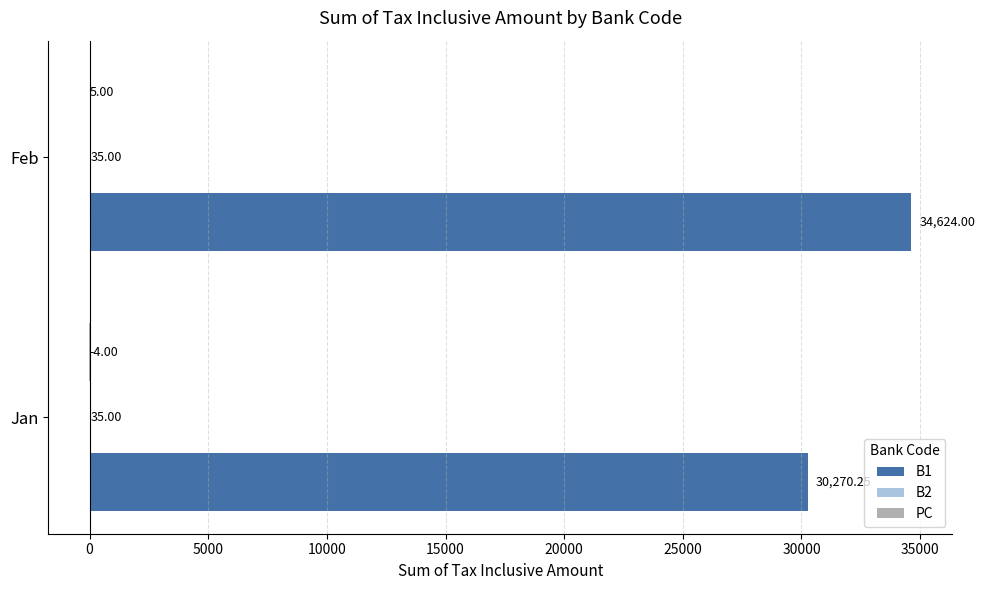

At which label is B1 closest to 32447?

Jan